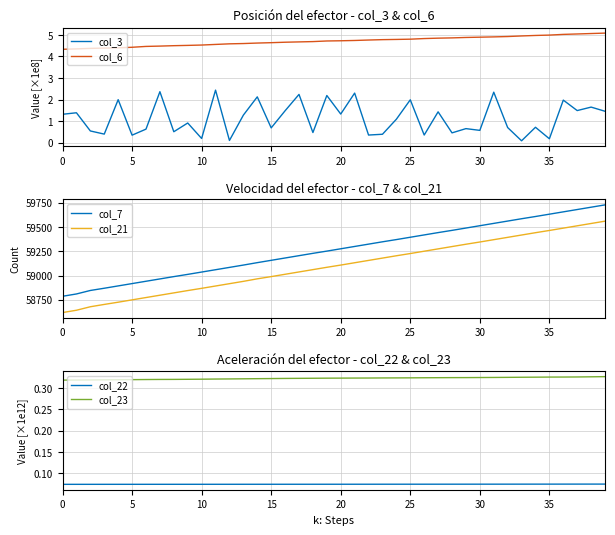

What is the greatest value displayed?

59729.0